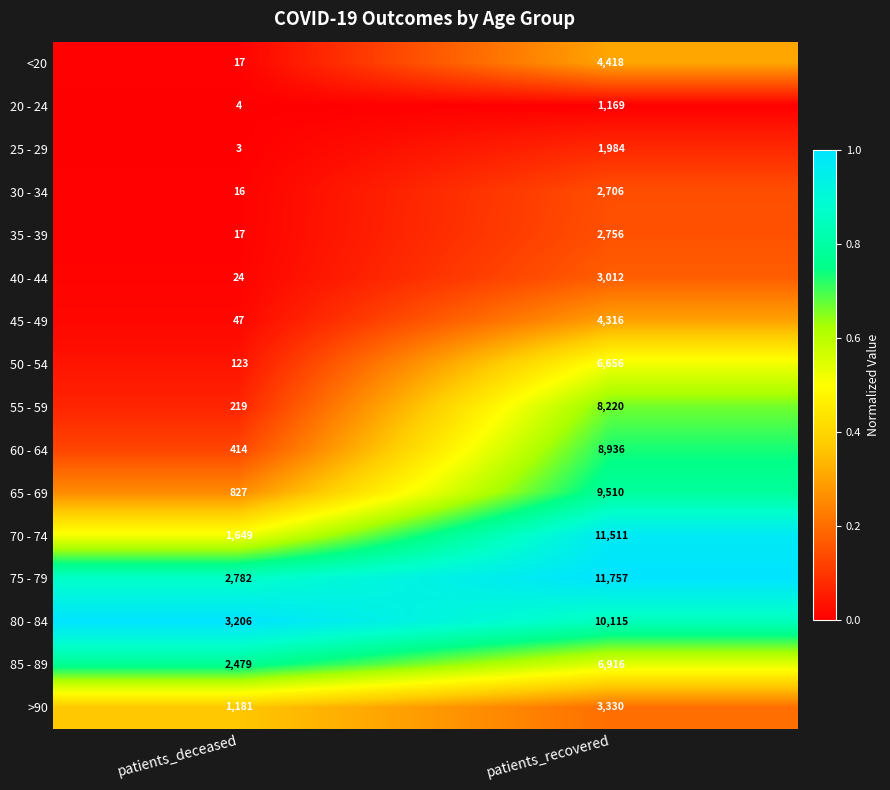

At which label is 20 - 24 closest to 586?

patients_deceased